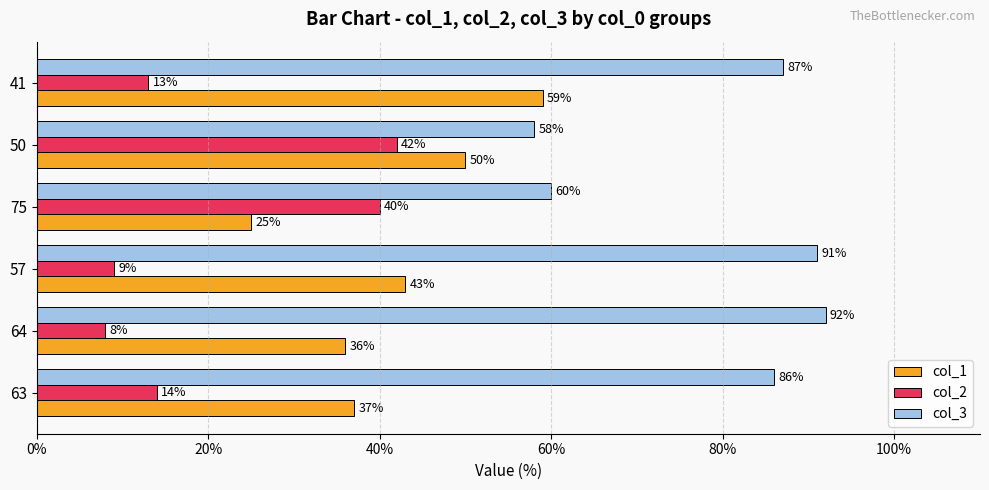

What are all the series names shown in the legend?

col_1, col_2, col_3